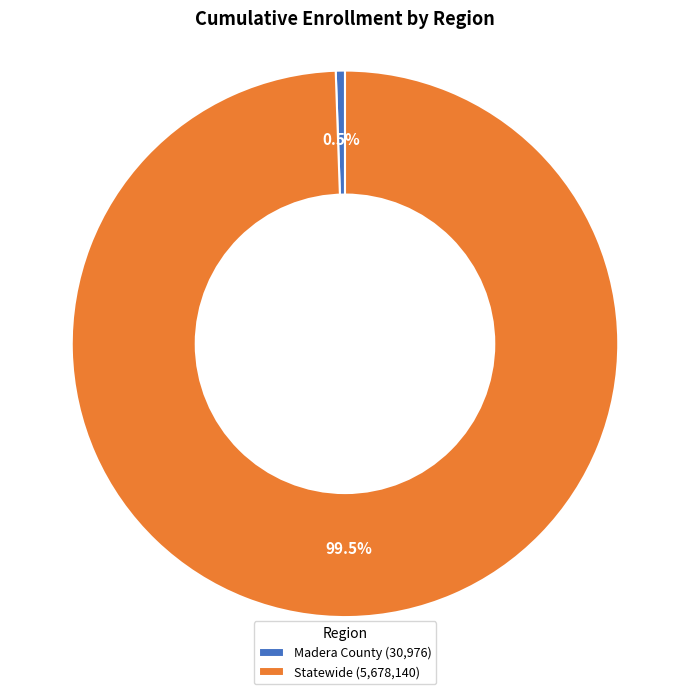

Between Madera County and Statewide, which is larger?

Statewide